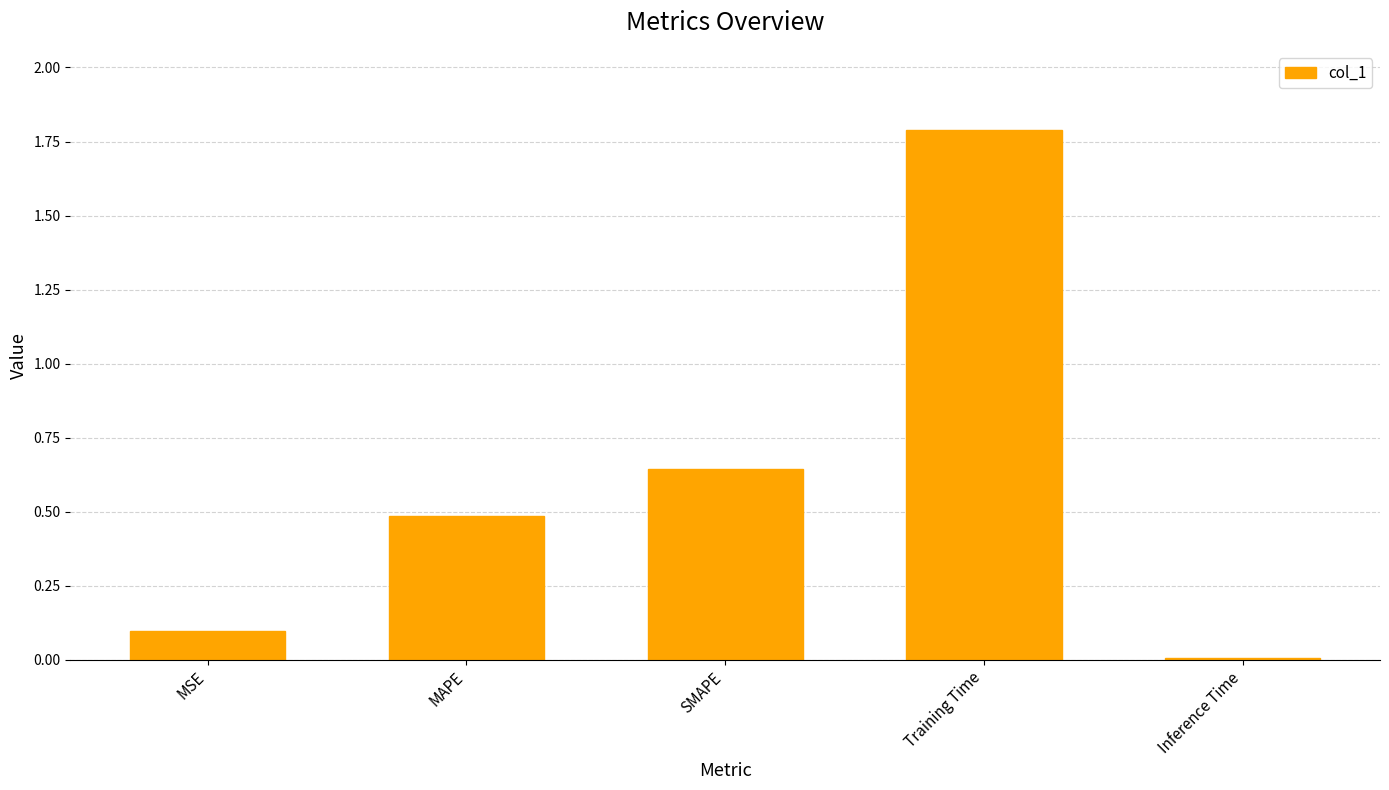

At which label is the value closest to 0?

Inference Time